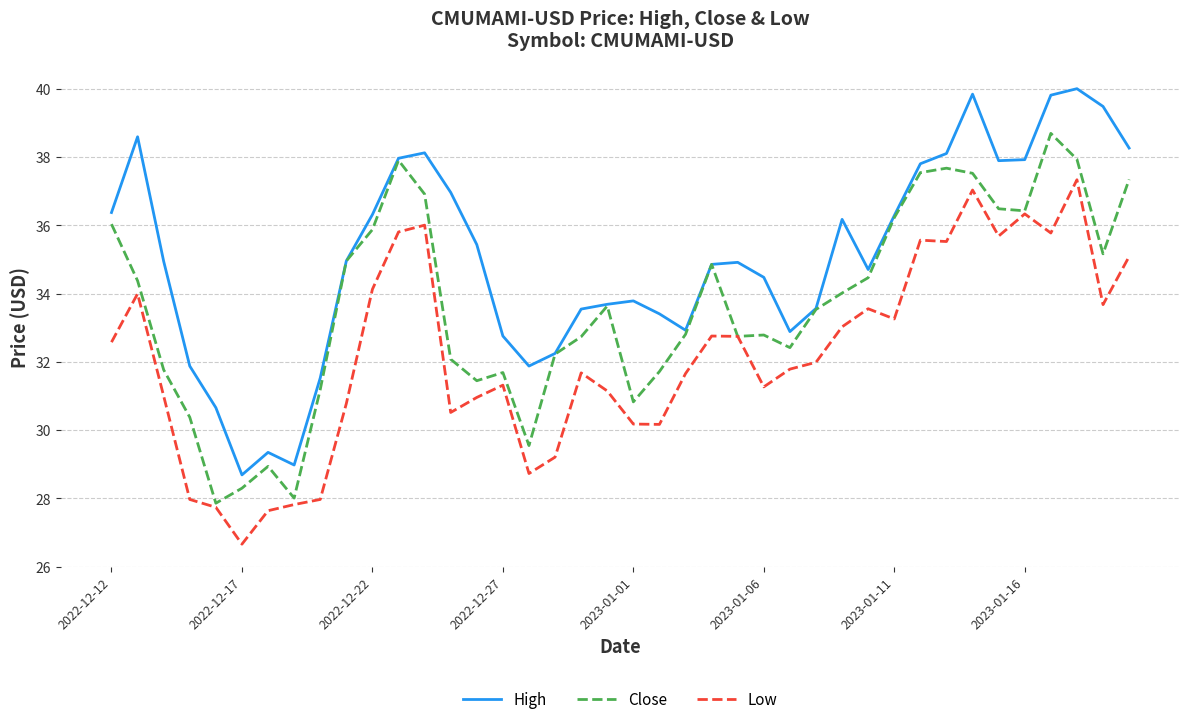

Which series has the widest spread of values?

High